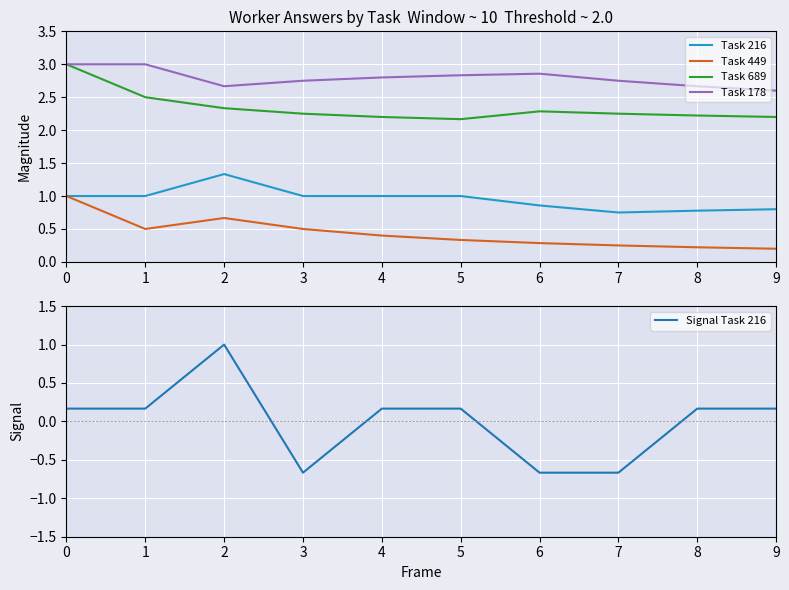

What is the lowest value of the Task 449 series?

0.2